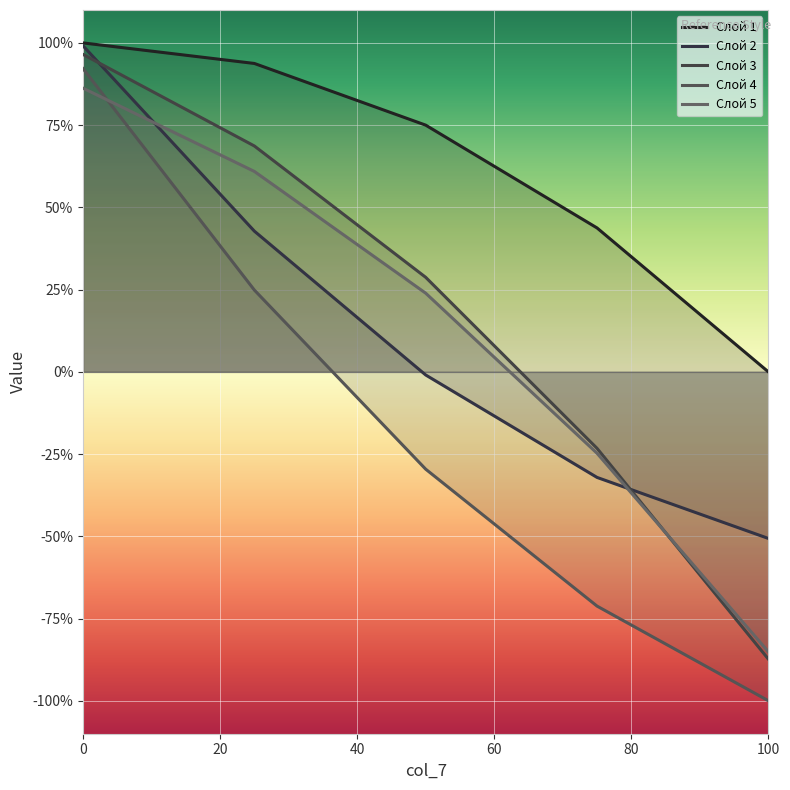

Count the number of categories in the chart.

5